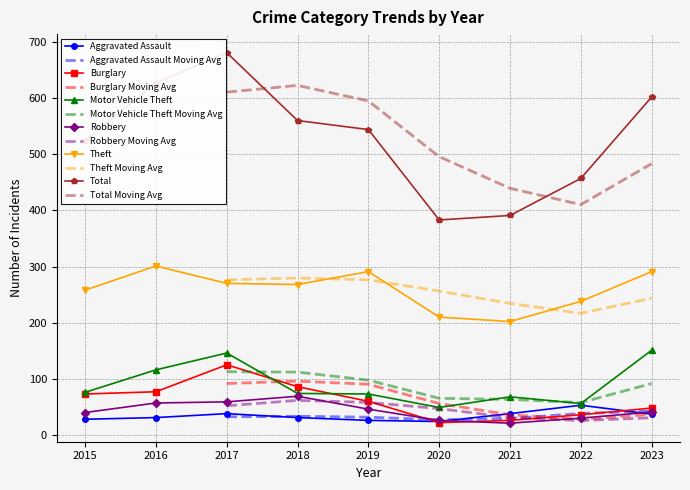

What is the maximum value shown in the chart?

681